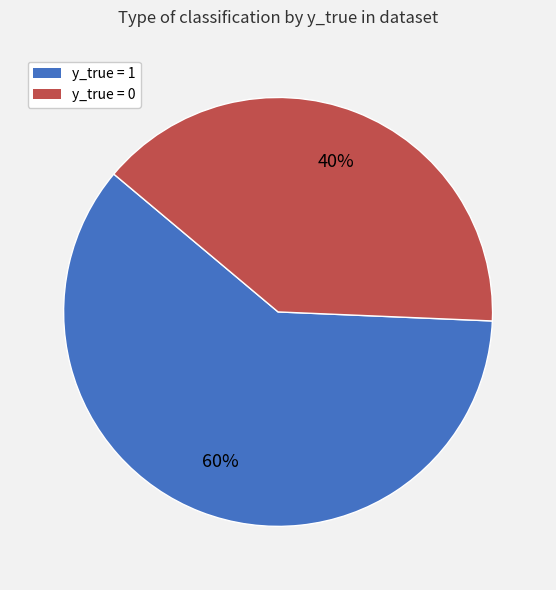

Is it true that y_true = 1 is 53% of the pie?

False